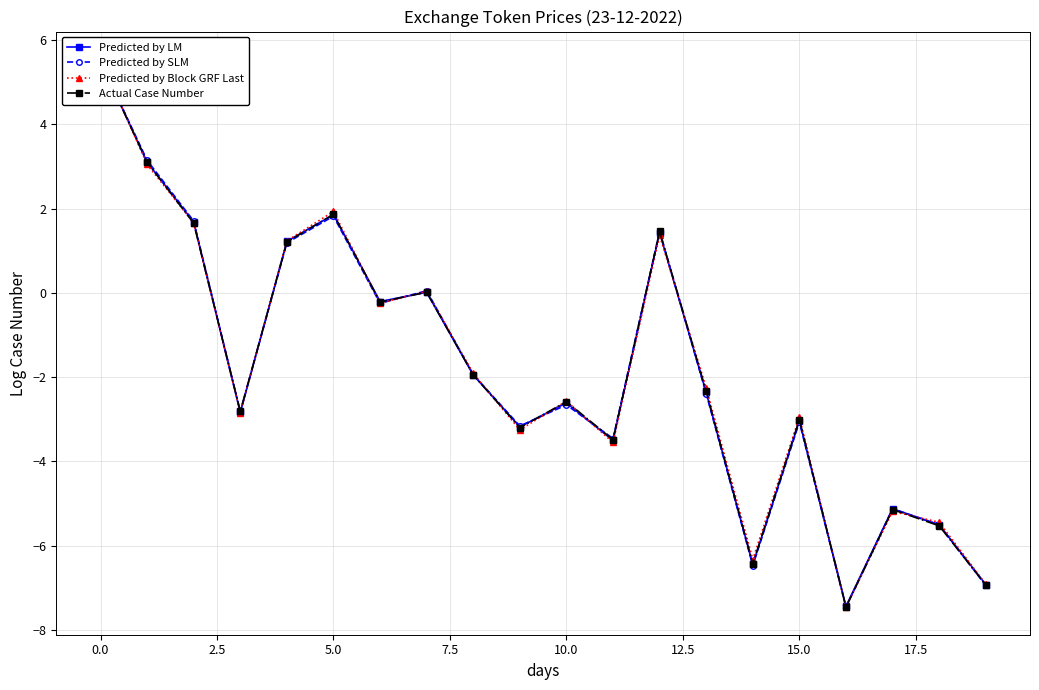

In Predicted by Block GRF Last, how many points are higher than both neighbors (excluding endpoints)?

6